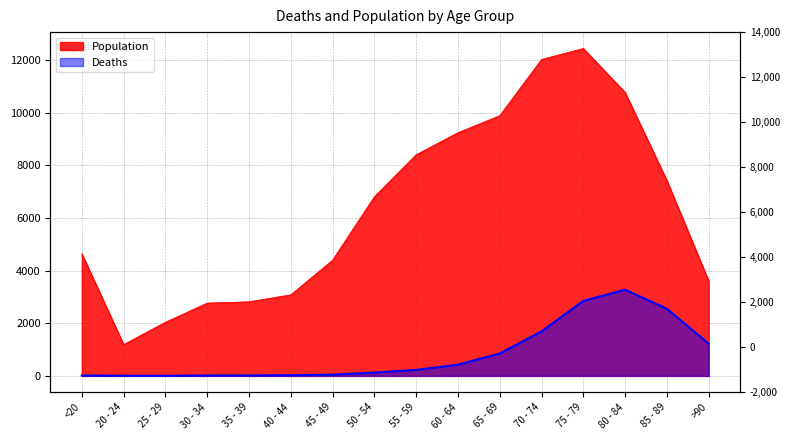

True or false: Population has more than 2 points higher than both neighbors.

False